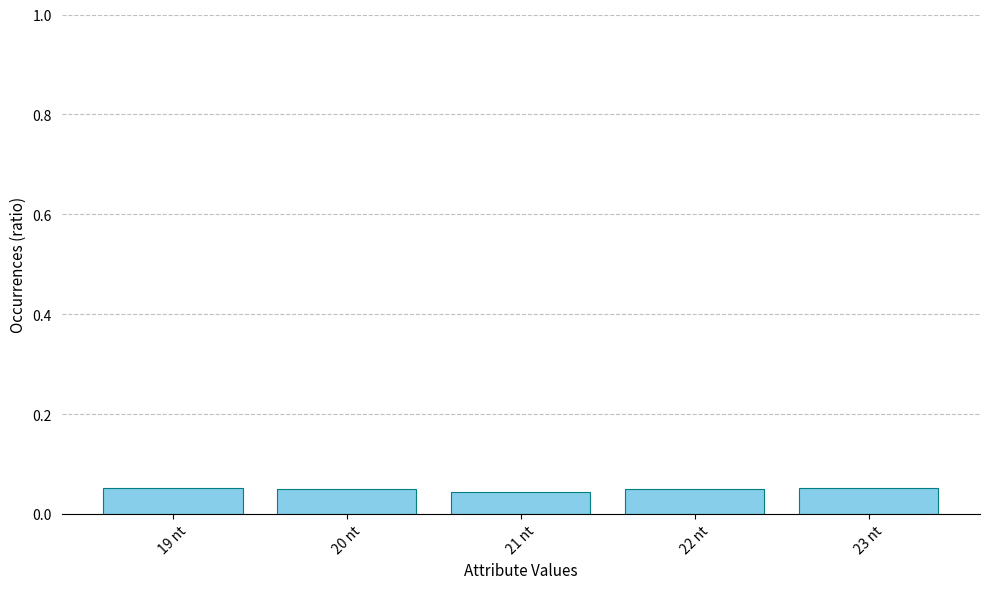

What is the label of the 2nd bar from the left?

20 nt